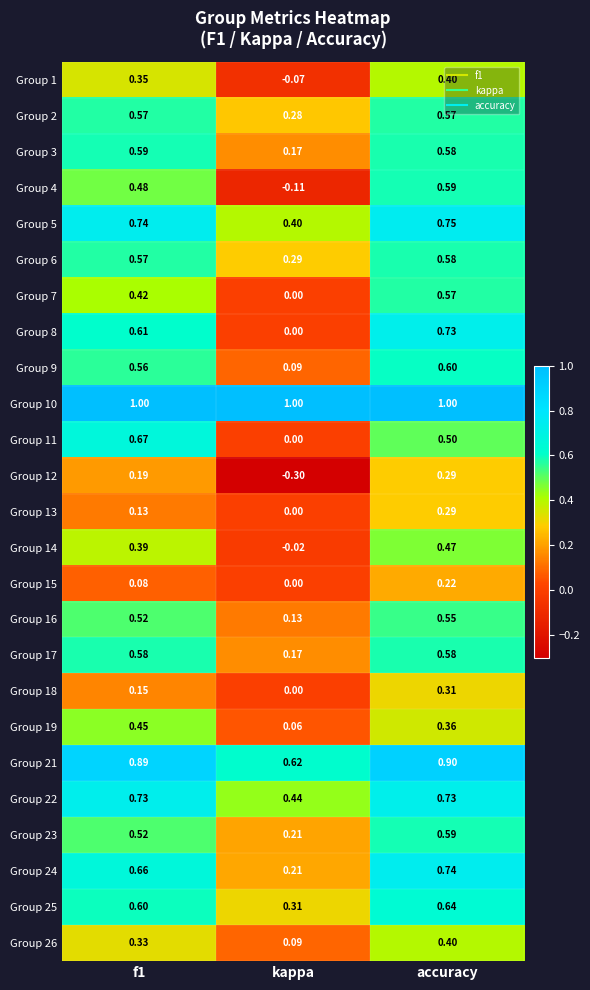

What is the spread (max minus min) of values at f1?

0.9